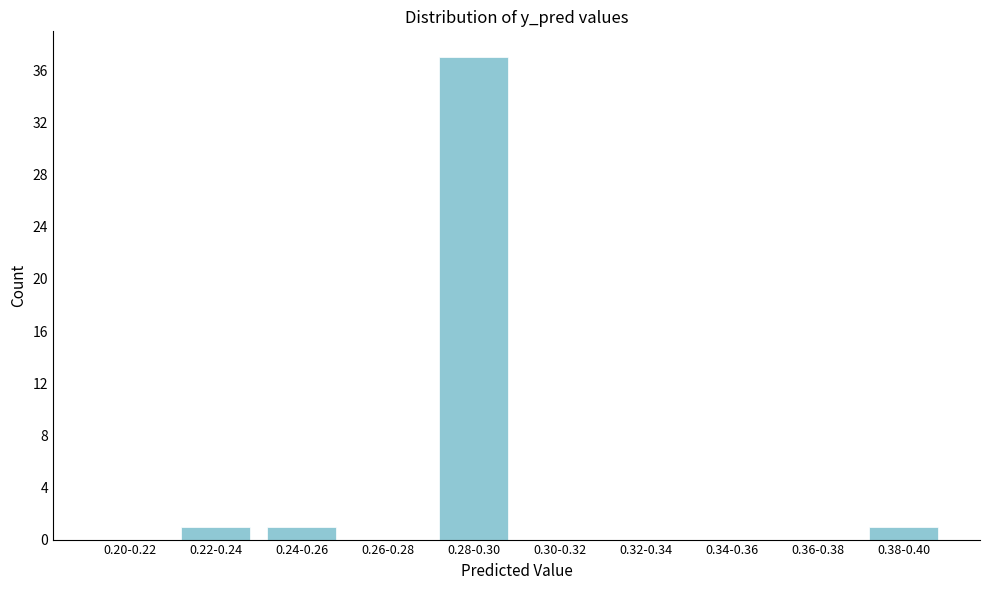

Reading left to right, extract all data points from this chart.

0.20-0.22=0	0.22-0.24=1	0.24-0.26=1	0.26-0.28=0	0.28-0.30=37	0.30-0.32=0	0.32-0.34=0	0.34-0.36=0	0.36-0.38=0	0.38-0.40=1